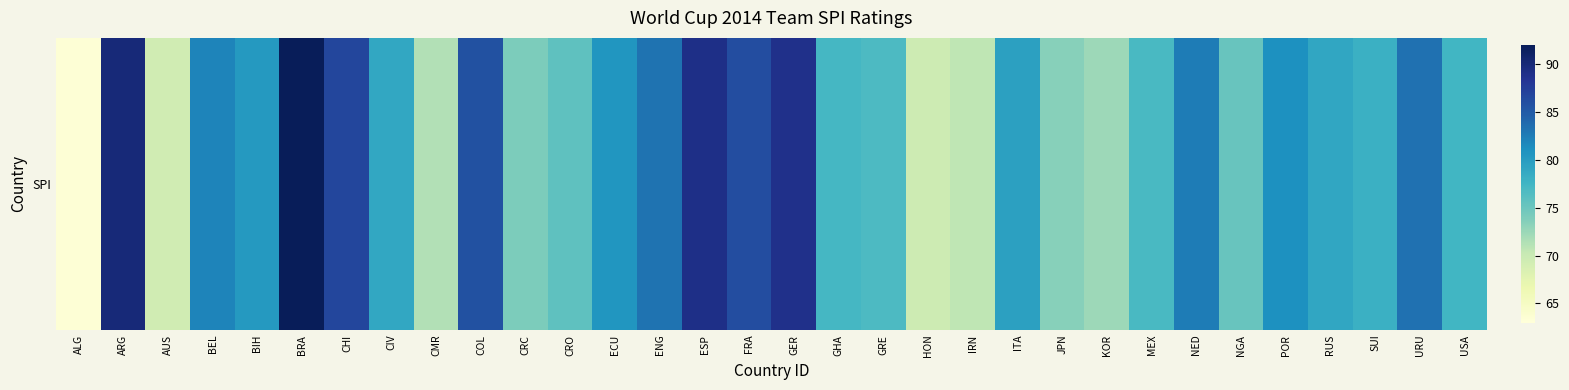

The chart shows a value of 78.0 at SUI. True or false?

True